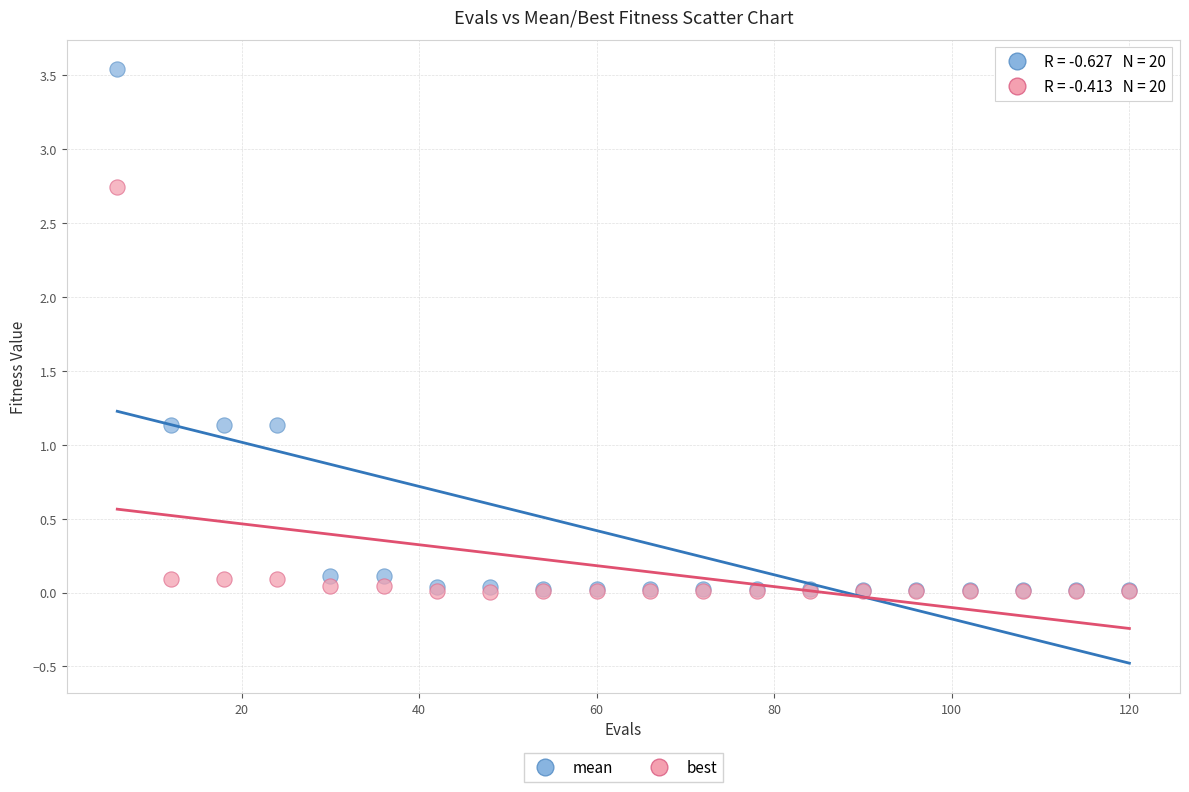

What are all the series names shown in the legend?

mean, best